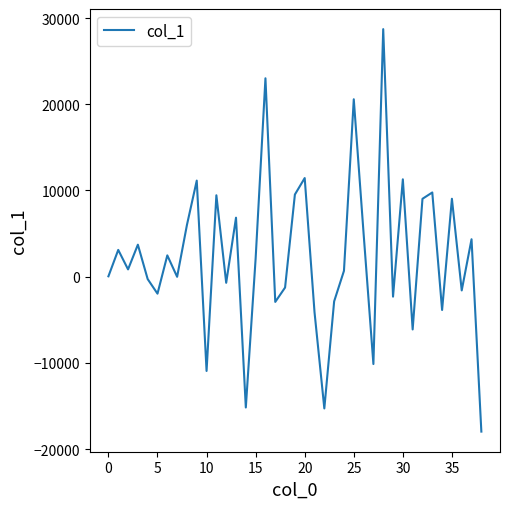

What is the difference between the maximum and minimum values?

46682.5